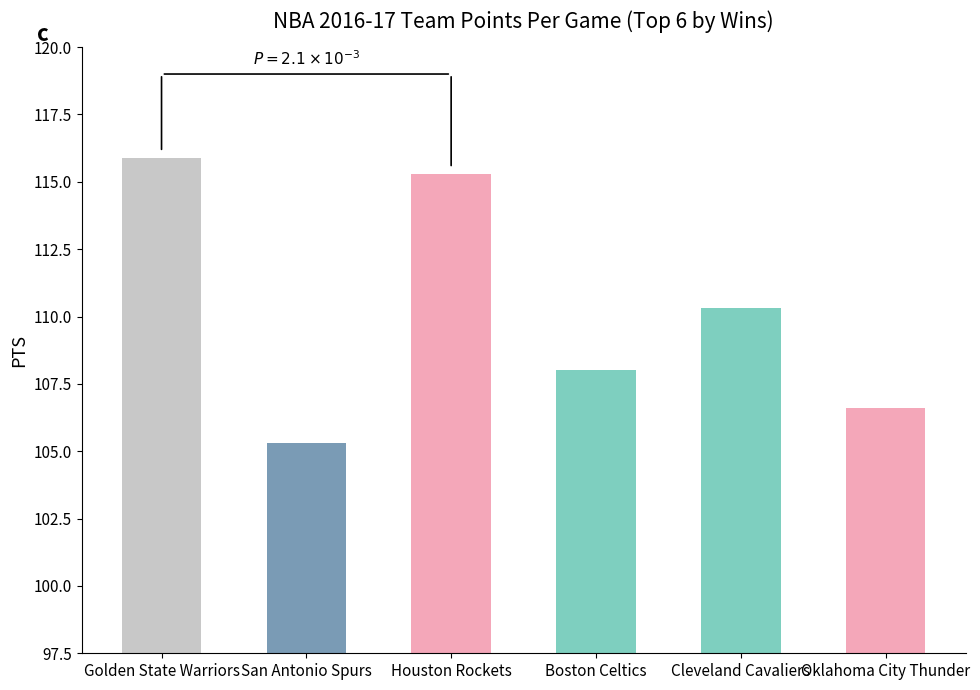

What position from the right is Golden State Warriors?

6